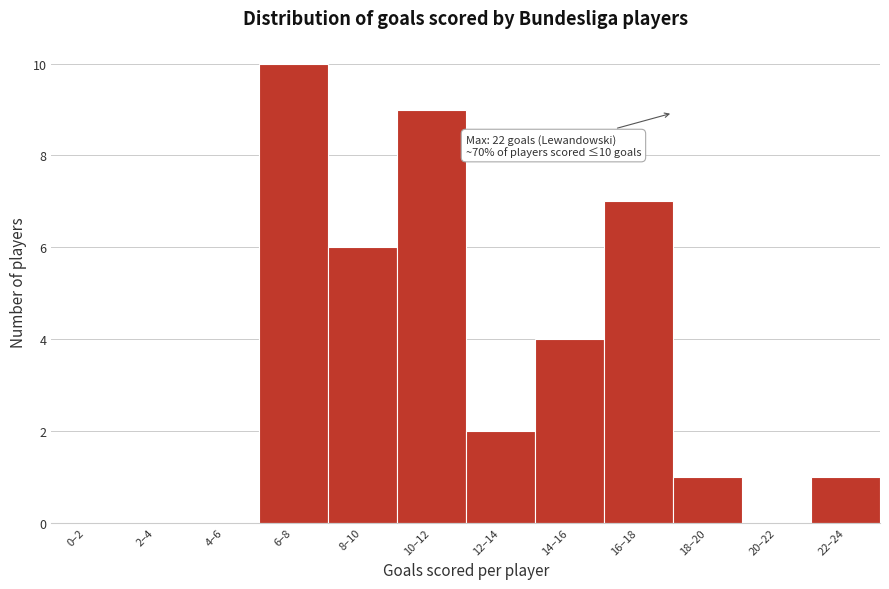

Reading right to left, what are all the values shown in this chart?

22–24=1	20–22=0	18–20=1	16–18=7	14–16=4	12–14=2	10–12=9	8–10=6	6–8=10	4–6=0	2–4=0	0–2=0